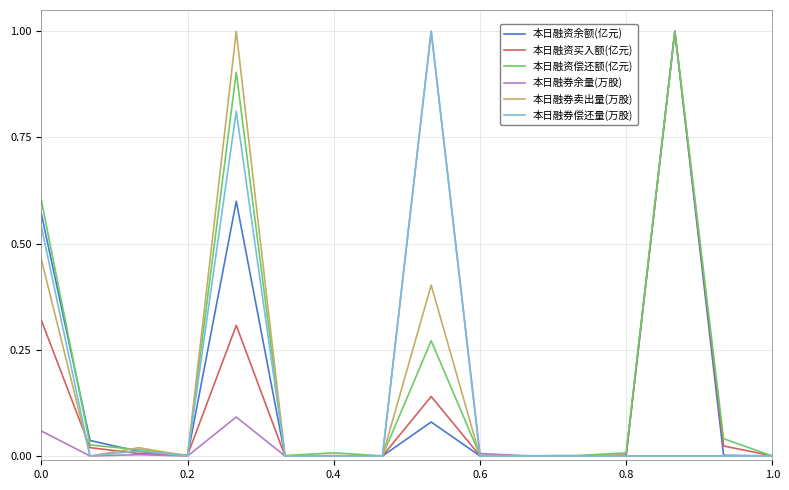

Does the chart display data point markers on the line(s)?

No